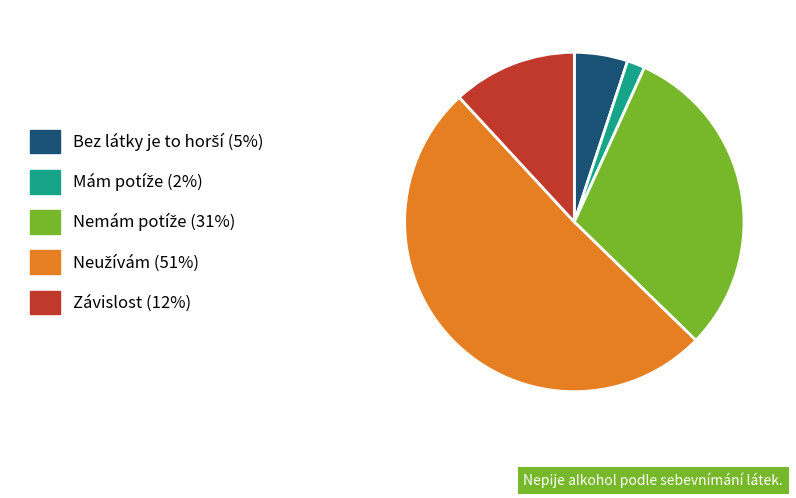

Is there a majority slice in this chart?

Yes